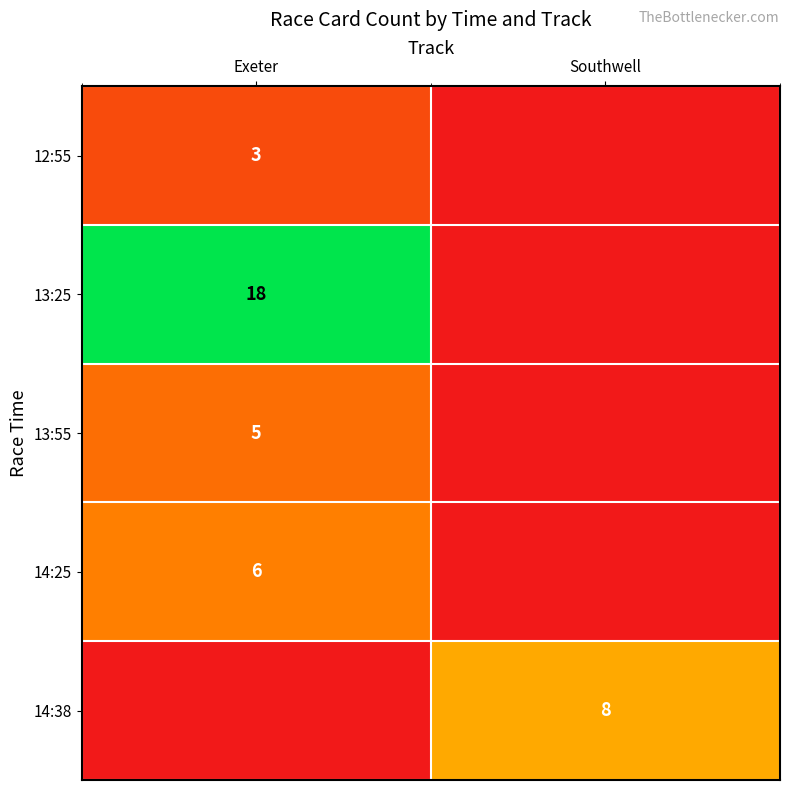

The value of 13:25 at Exeter is 18. True or false?

True